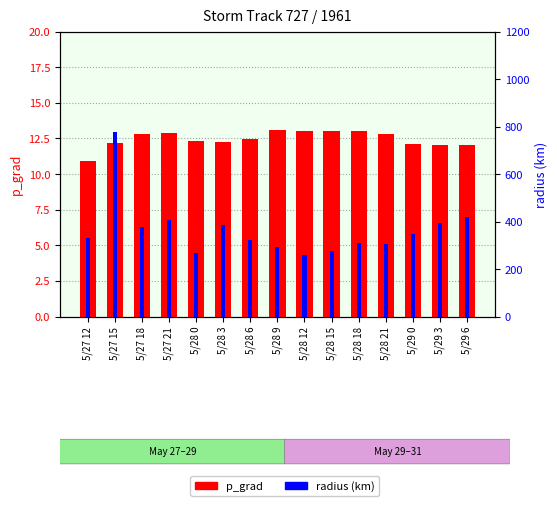

Which series has the widest spread of values?

radius (km)